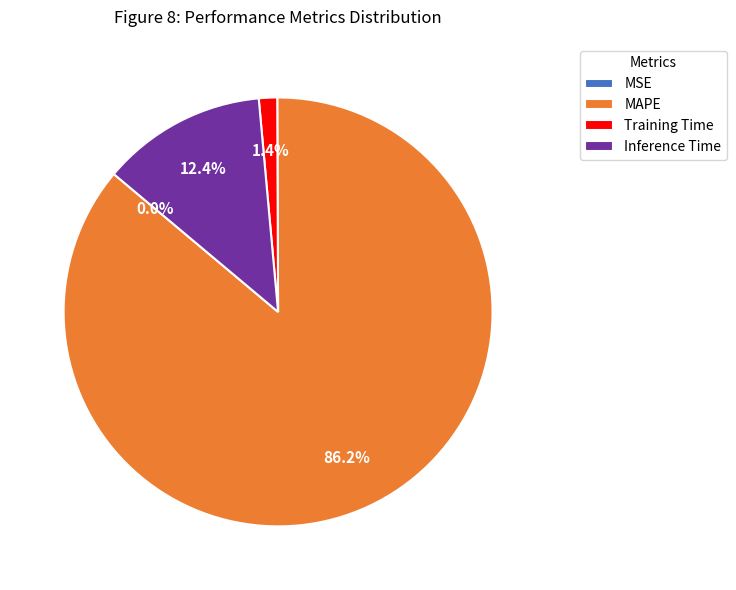

The MAPE slice represents 95% of the pie. True or false?

False